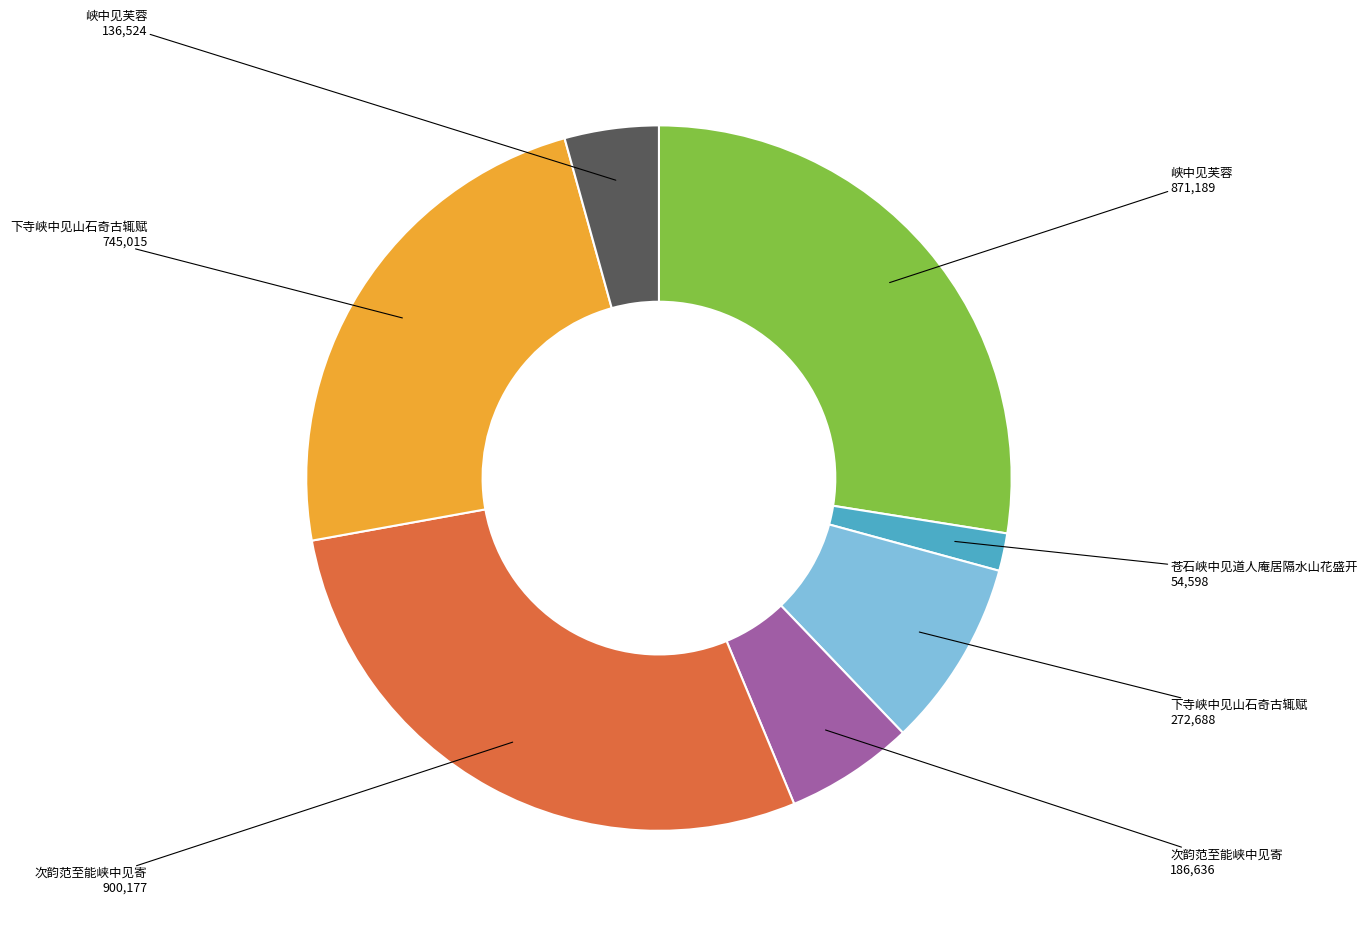

Is there a majority slice in this chart?

No